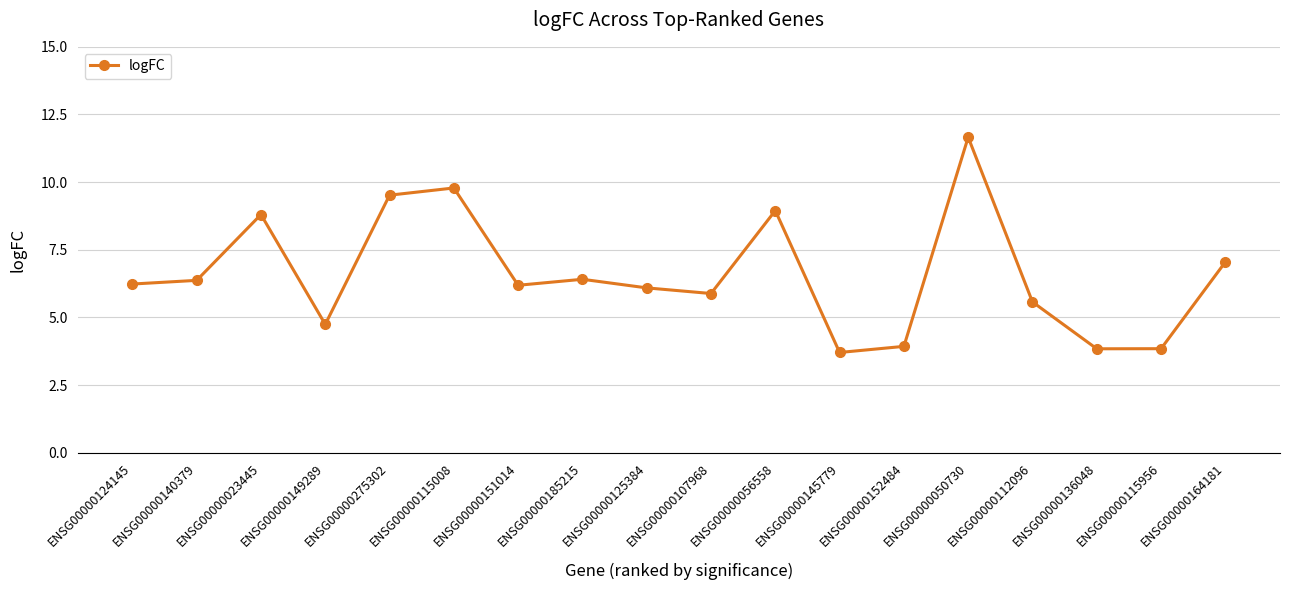

What is the value of the 9th point from the left?

6.1